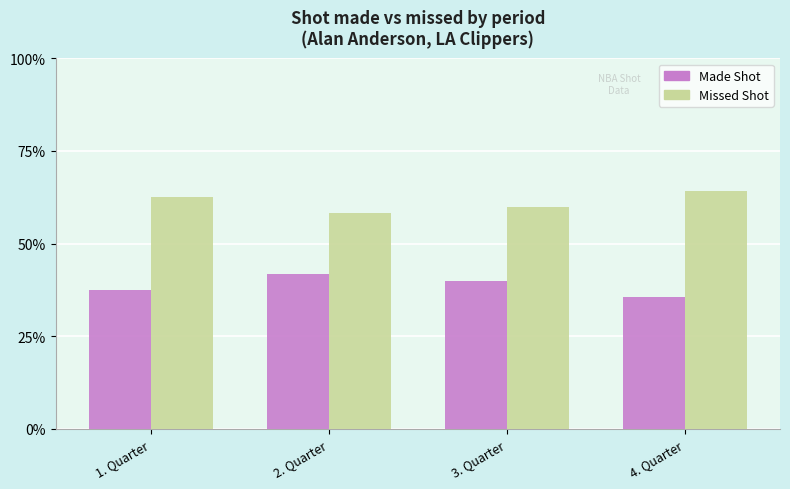

What is the total value across all series at 3. Quarter?

100.0